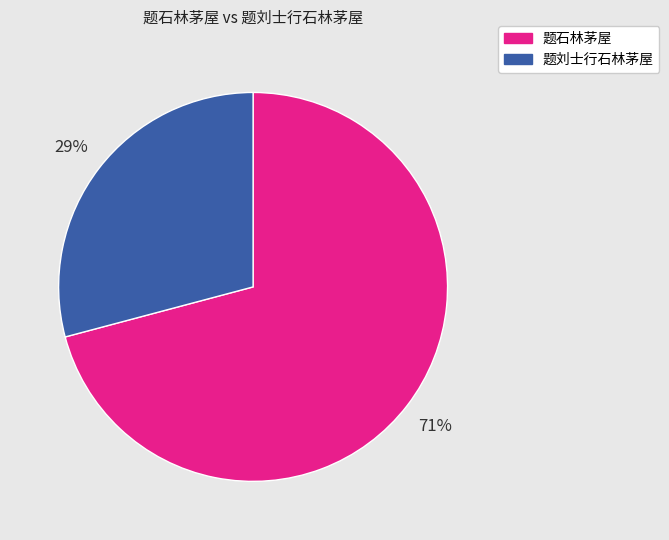

To the nearest percent, what is the average slice percentage?

50%